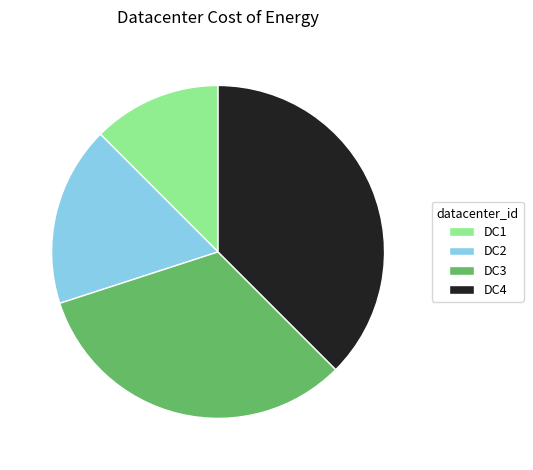

Is there any slice that represents more than half of the pie?

No